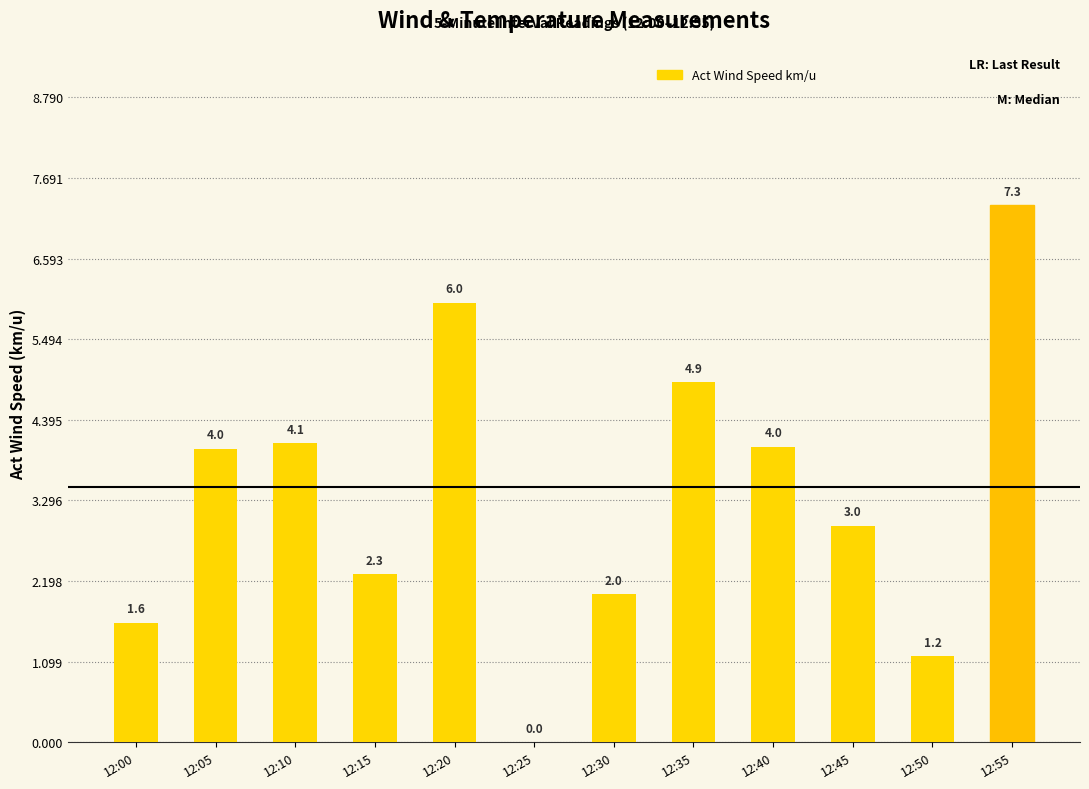

What value does the data have at 12:40?

4.0